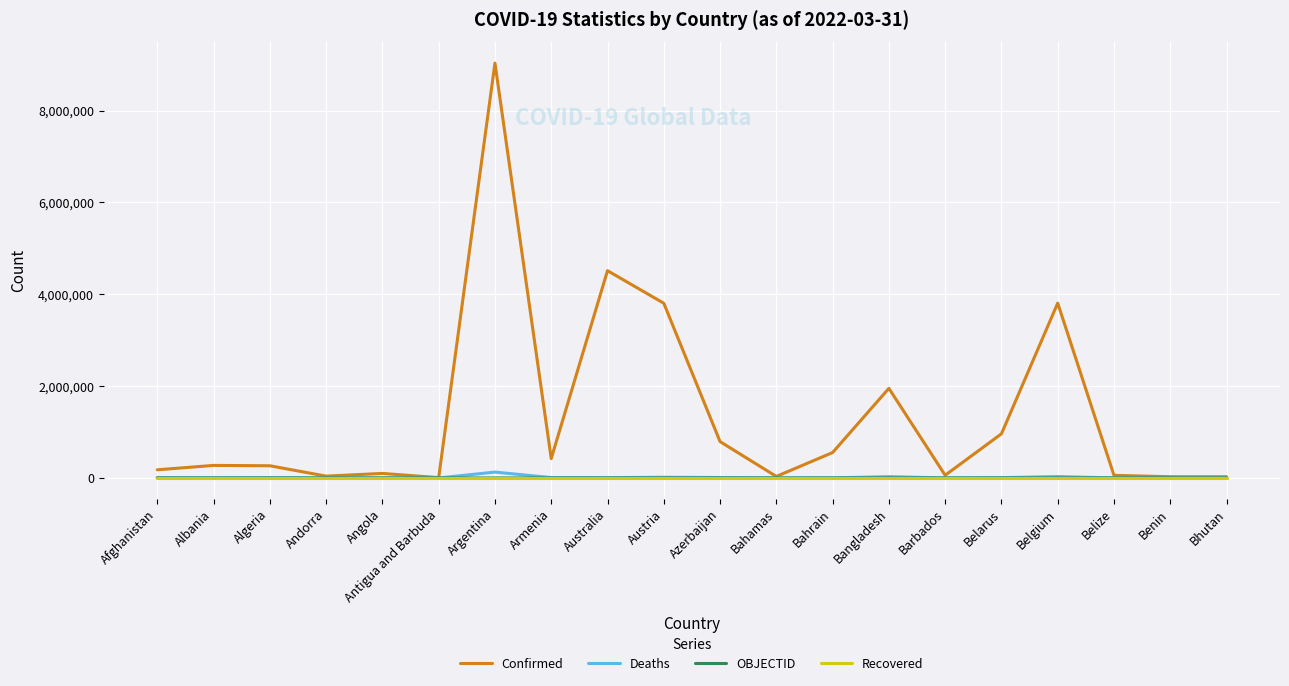

Which category has the highest value across all series?

Argentina